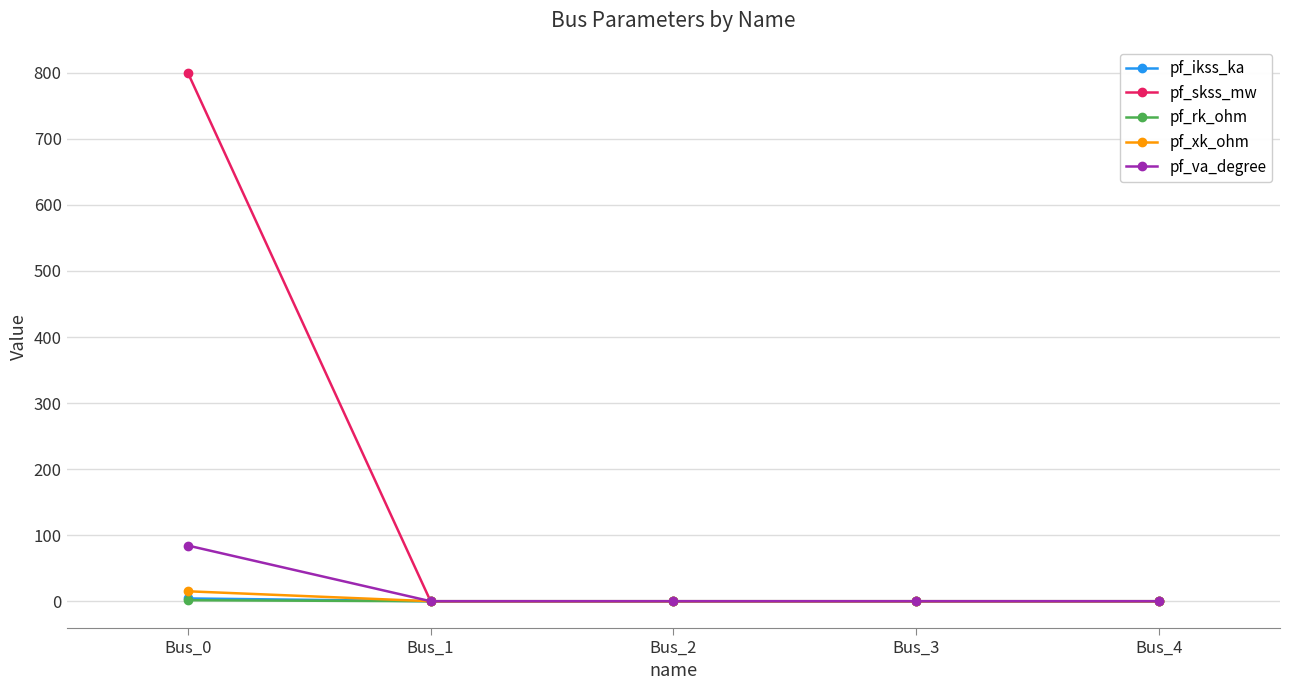

Is it true that pf_ikss_ka equals 0.0 at Bus_1?

True